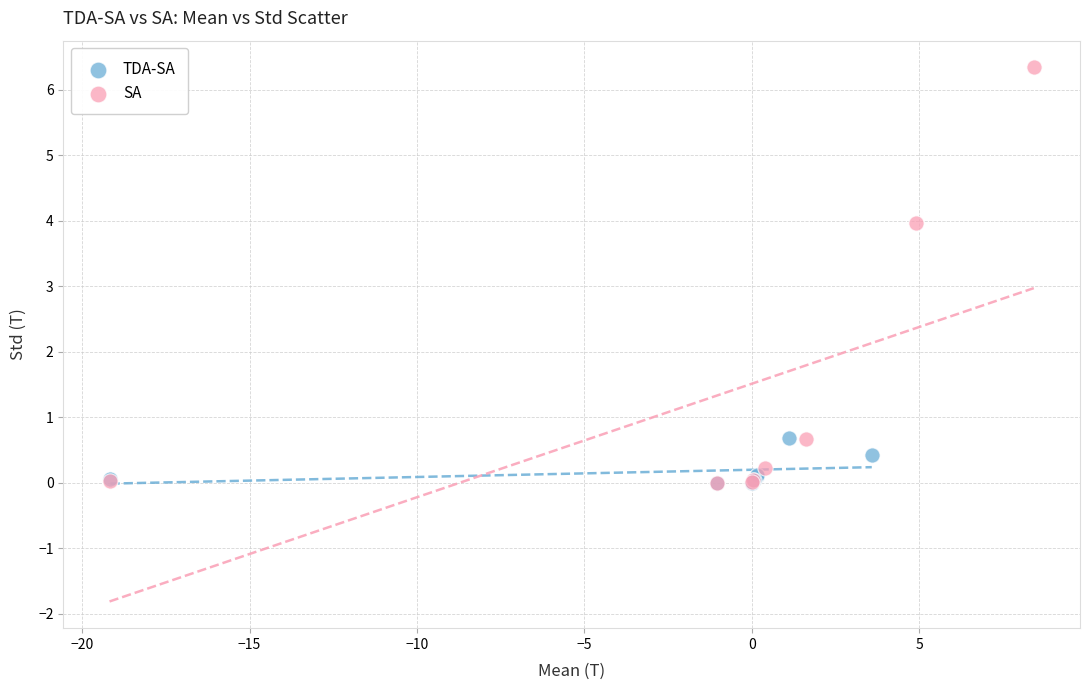

Which series reaches the maximum Y coordinate?

SA